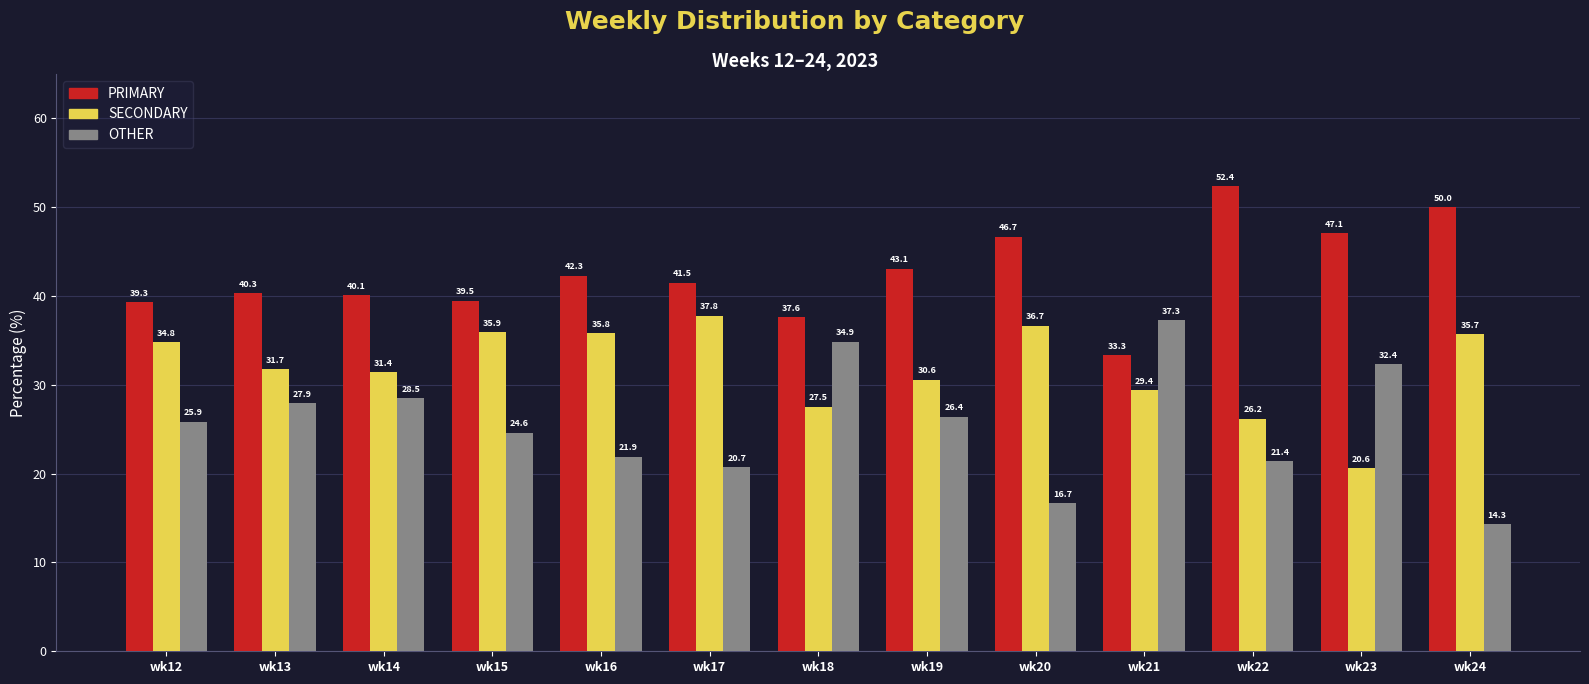

The OTHER series shows 16.5 at wk15. True or false?

False